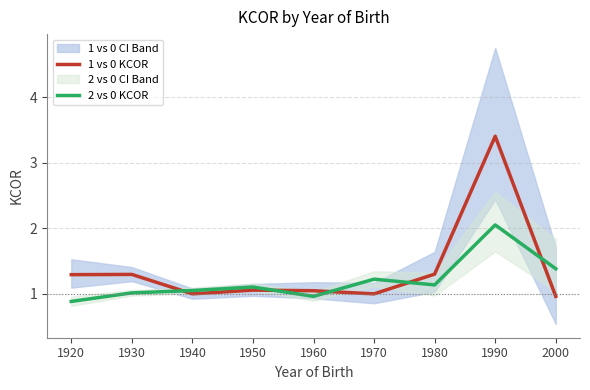

True or false: 1 vs 0 KCOR and 2 vs 0 KCOR intersect in this chart.

True